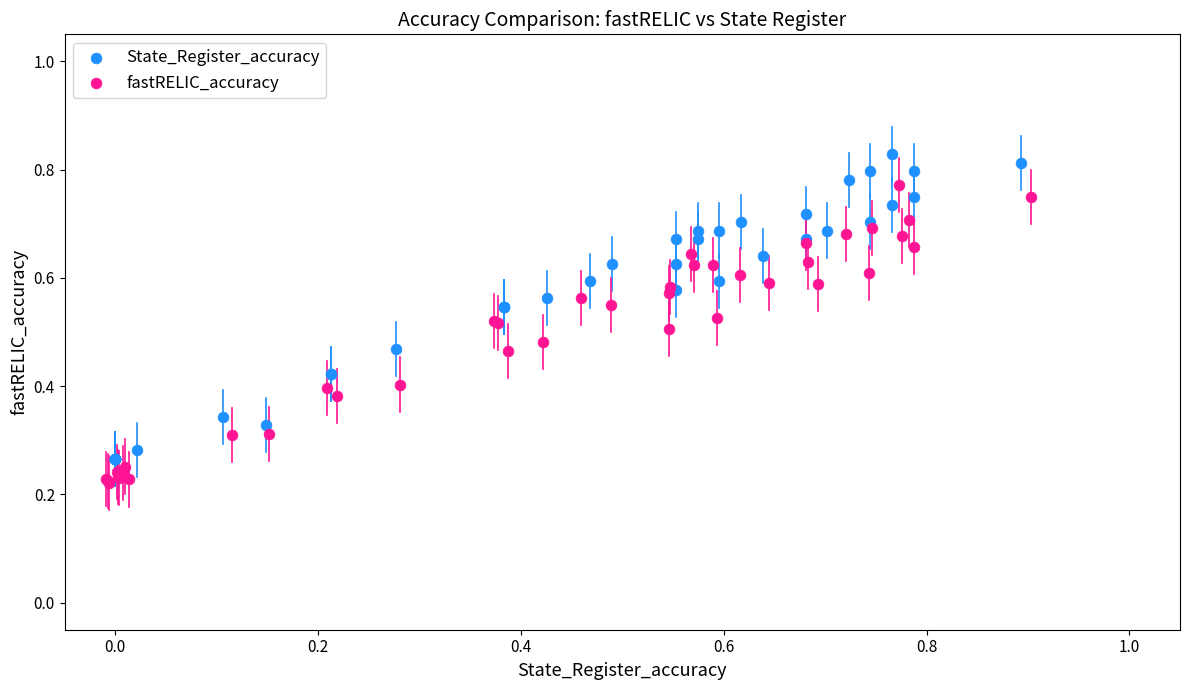

Which series reaches the minimum Y coordinate?

fastRELIC_accuracy